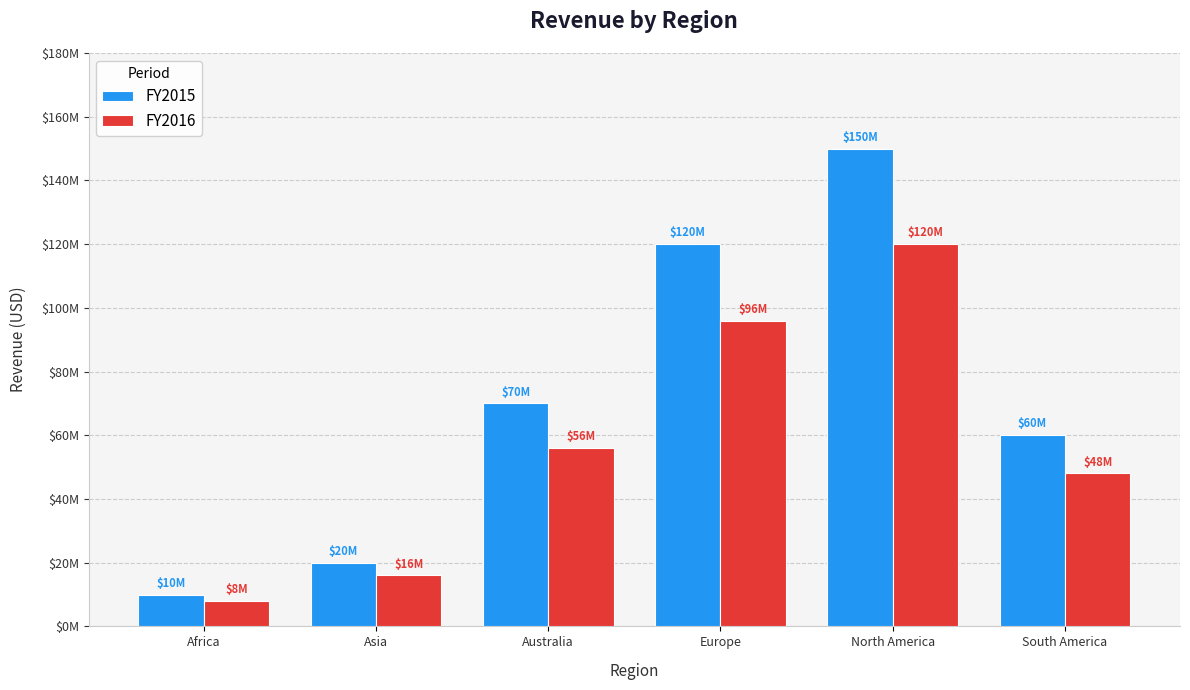

What is the average value of the FY2016 series?

57333333